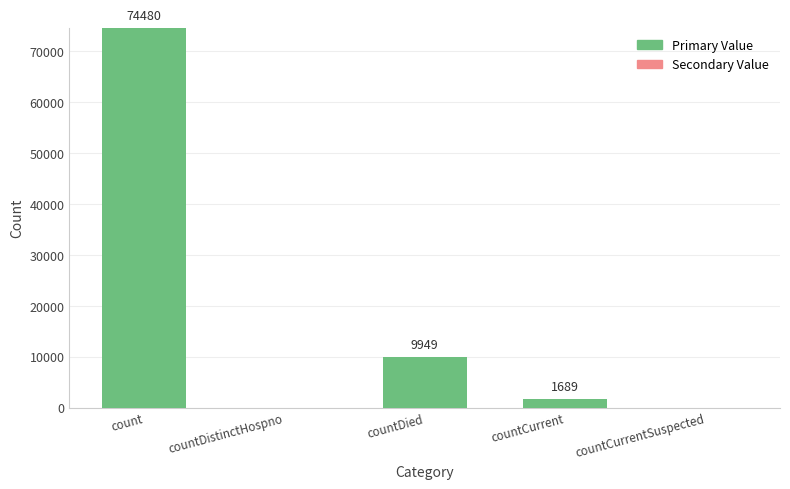

What is the sum of all values?

86118